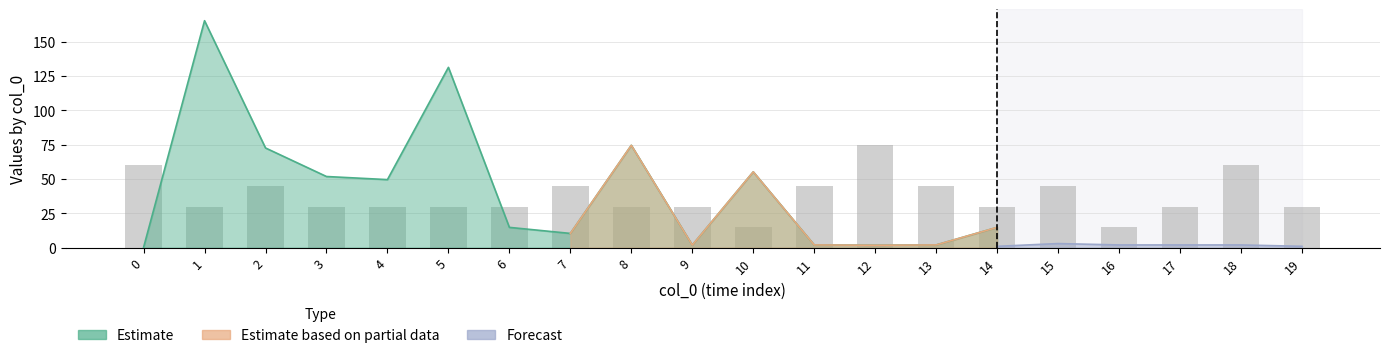

What is the ratio of the value at 11 to the value at 8?

1.5